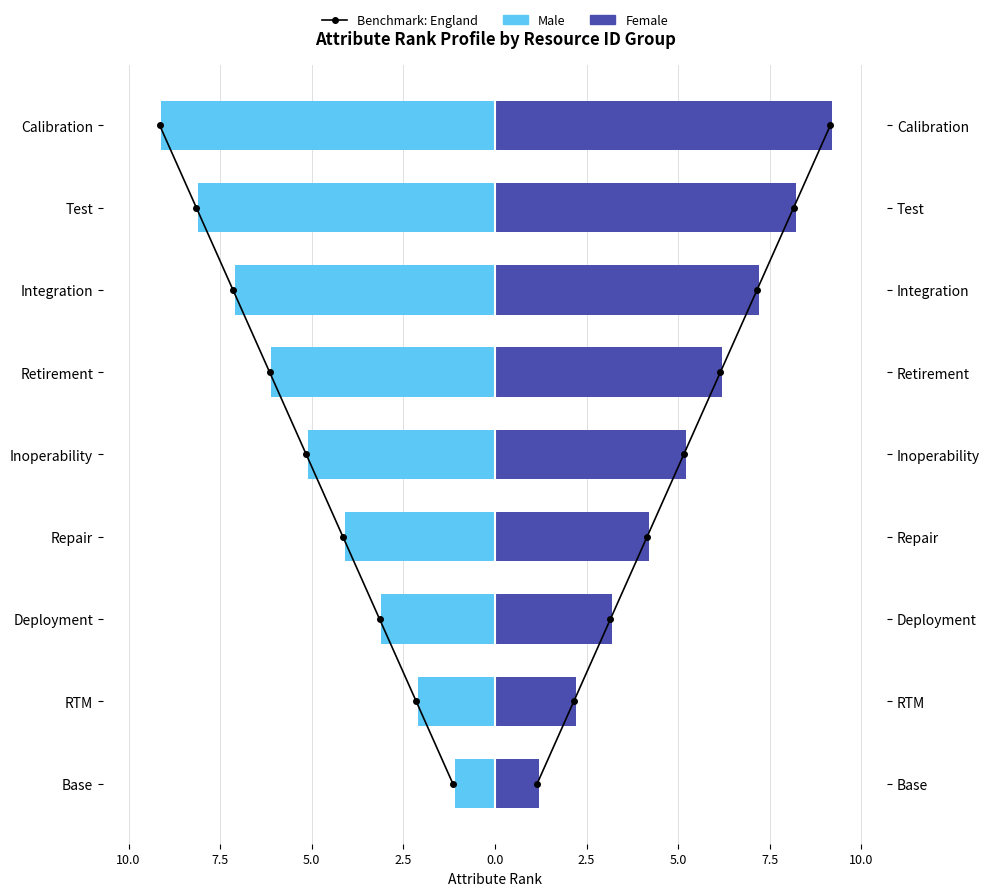

What is the highest value of the Female series?

9.2